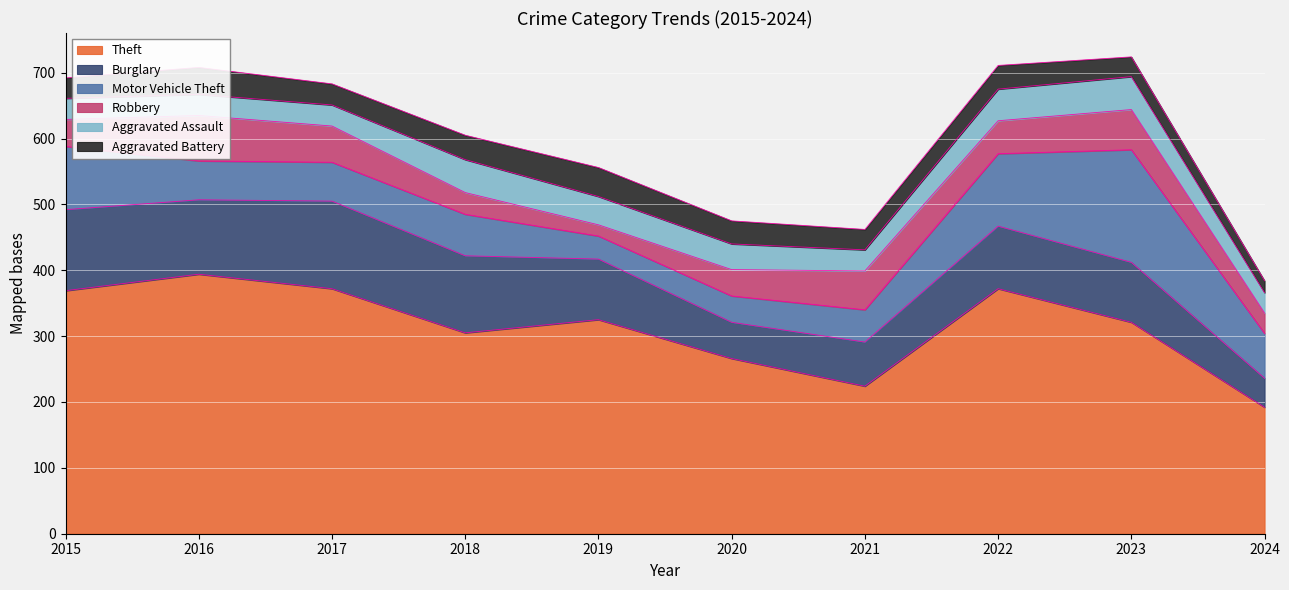

What is the difference between the Theft values at 2022 and 2020?

106